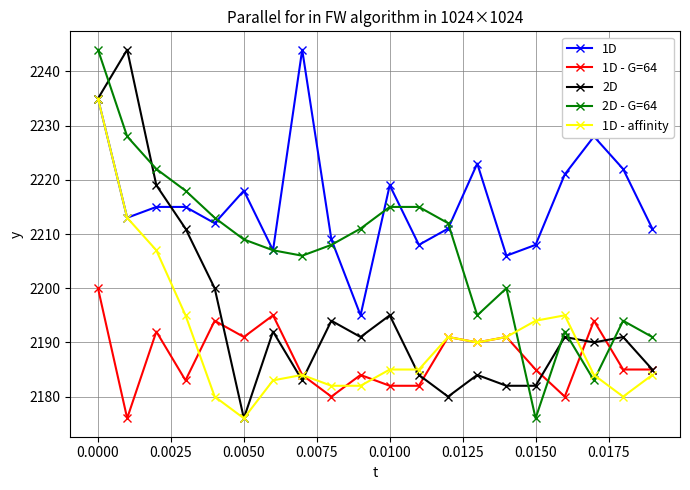

True or false: 1D - G=64 and 1D intersect in this chart.

False